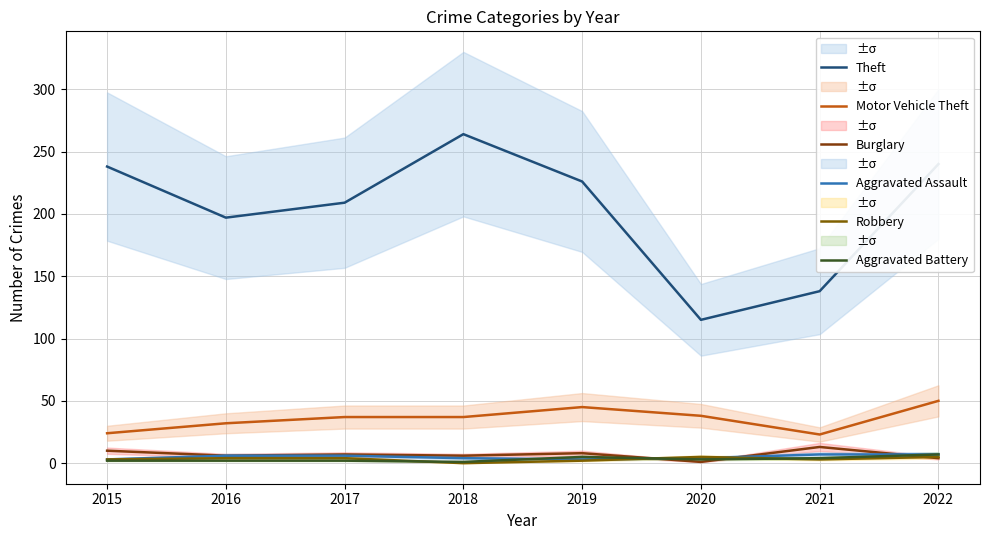

Reading right to left, transcribe all the data shown in this chart.

Theft: 2022=240	2021=138	2020=115	2019=226	2018=264	2017=209	2016=197	2015=238
Motor Vehicle Theft: 2022=50	2021=23	2020=38	2019=45	2018=37	2017=37	2016=32	2015=24
Burglary: 2022=4	2021=13	2020=1	2019=8	2018=6	2017=7	2016=6	2015=10
Aggravated Assault: 2022=7	2021=7	2020=4	2019=3	2018=4	2017=6	2016=6	2015=3
Robbery: 2022=5	2021=3	2020=5	2019=2	2018=0	2017=4	2016=4	2015=3
Aggravated Battery: 2022=7	2021=4	2020=3	2019=5	2018=1	2017=2	2016=2	2015=2